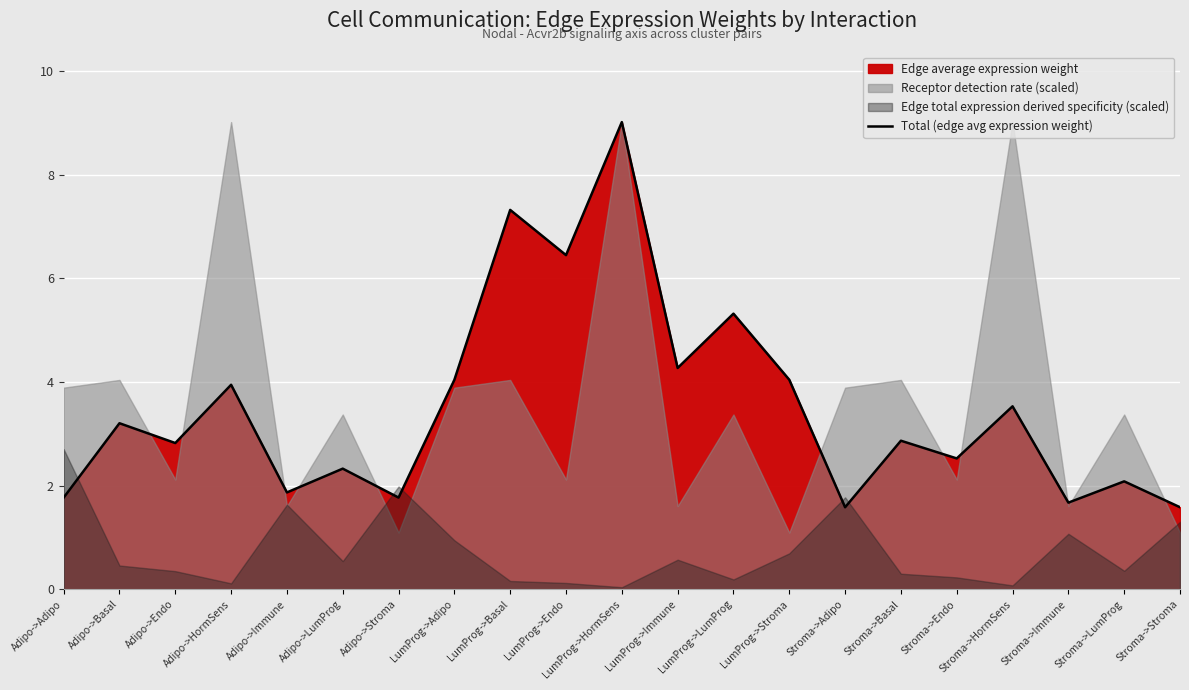

What is the difference between the maximum and minimum values?

7.4